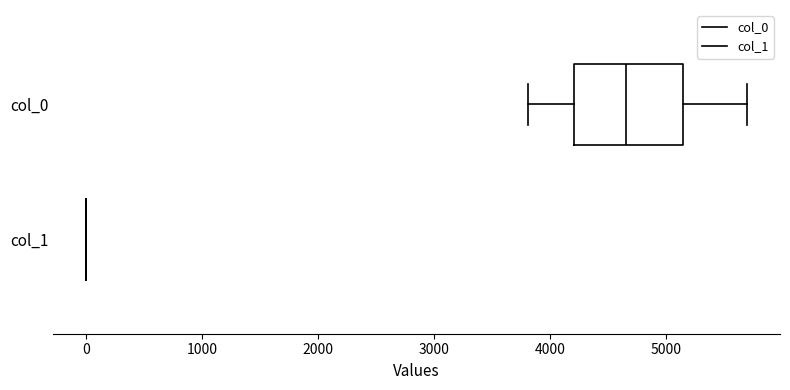

Reading bottom to top, read every box against the x-axis: the position of its median line, the range the box covers, and the ends of its whiskers. The values are not printed on the chart, so give them approximately, as read against the axis.

col_1: box collapsed to a line at 0, whiskers 0 to 0
col_0: median 4700, box 4200 to 5100, whiskers 3800 to 5700